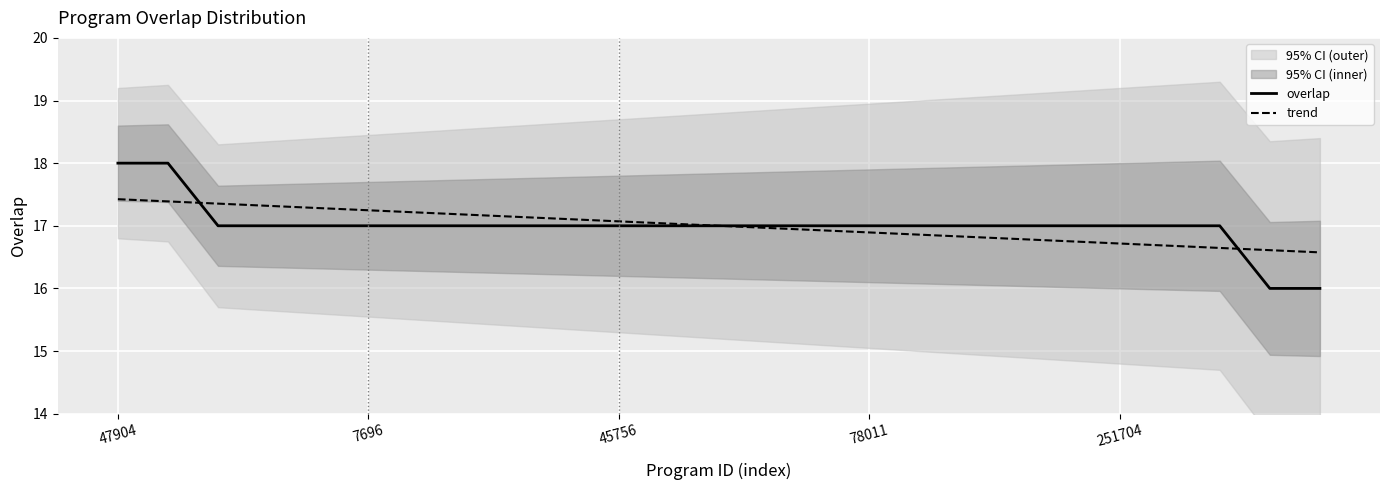

What is the highest value of the trend series?

17.4